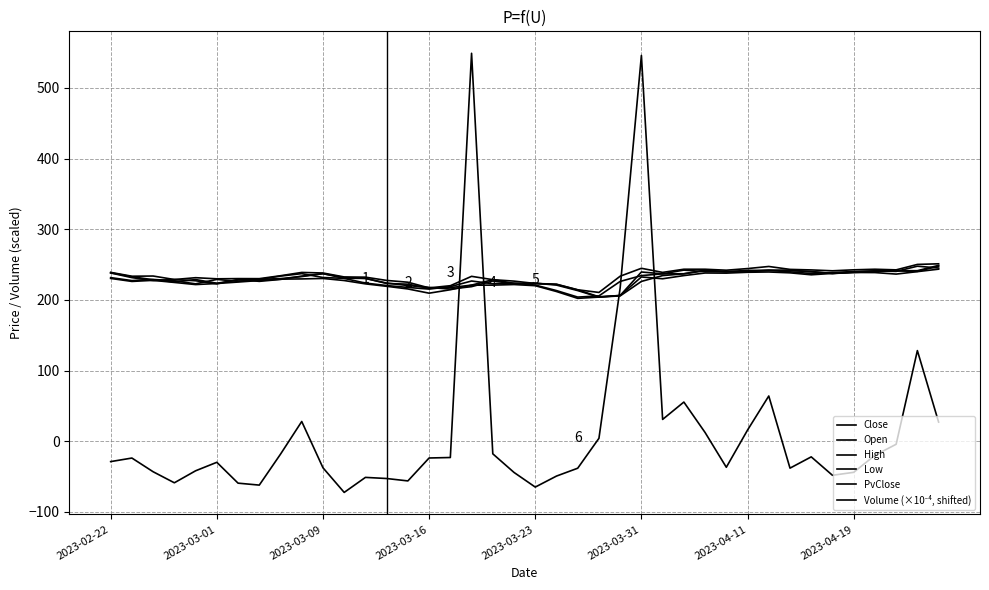

Is this an area chart (filled region under the line)?

No